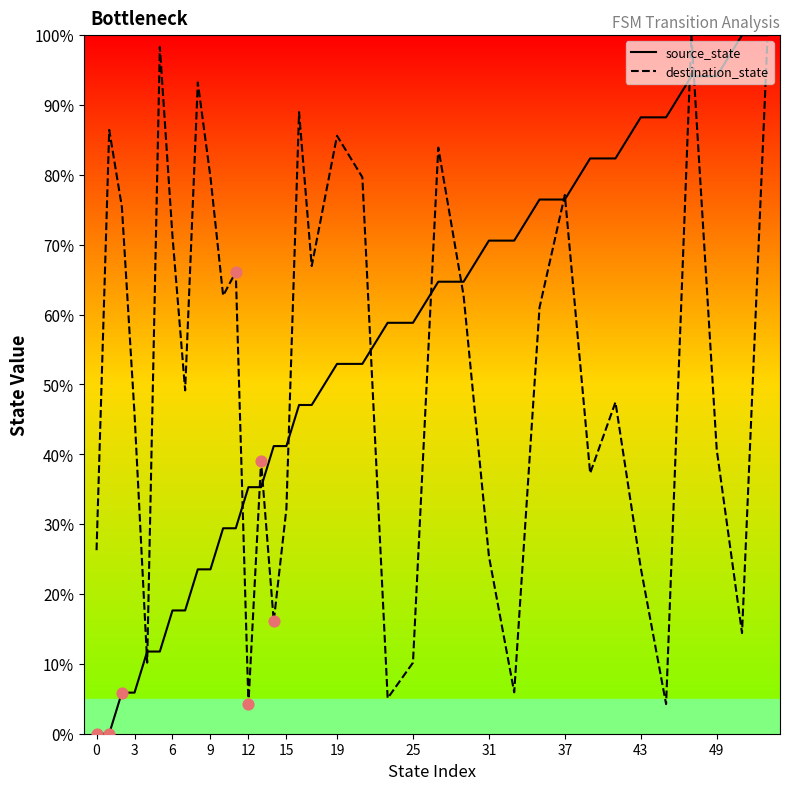

What are all the series names shown in the legend?

source_state, destination_state